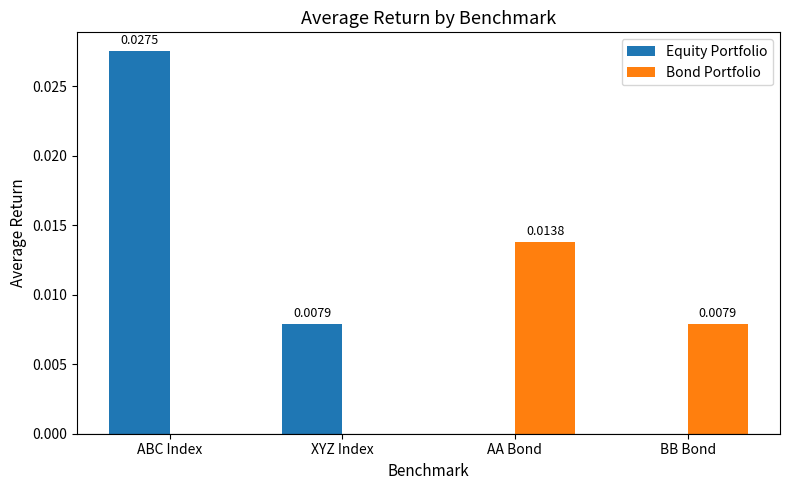

Which series has the largest range (max minus min)?

Equity Portfolio